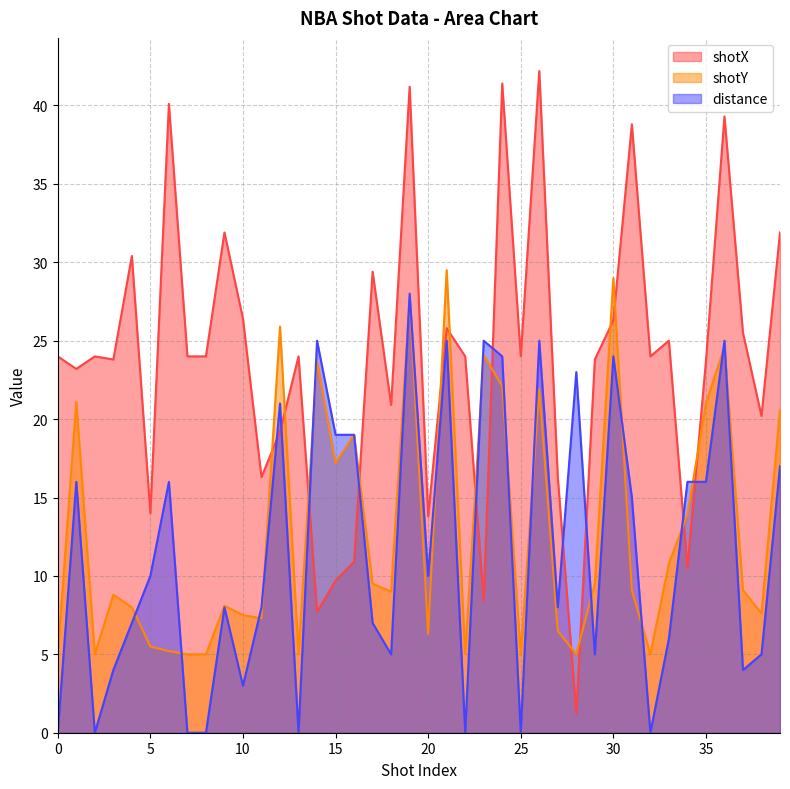

Reading right to left, extract all data points from this chart.

shotX: 31.9	20.2	25.5	39.3	23.7	10.5	25.0	24.0	38.8	26.3	23.8	1.2	16.3	42.2	24.0	41.4	8.4	24.0	25.8	13.8	41.2	20.9	29.4	10.9	9.7	7.7	24.0	19.2	16.3	26.4	31.9	24.0	24.0	40.1	14.0	30.4	23.8	24.0	23.2	24.0
shotY: 20.6	7.6	9.1	24.6	21.0	13.9	10.8	5.0	9.1	29.0	9.5	5.0	6.5	21.9	5.0	22.1	24.1	5.0	29.5	6.3	27.7	9.0	9.5	19.0	17.2	23.7	5.0	25.9	7.3	7.5	8.1	5.0	5.0	5.2	5.5	8.0	8.8	5.0	21.1	5.0
distance: 17.0	5.0	4.0	25.0	16.0	16.0	6.0	0.0	15.0	24.0	5.0	23.0	8.0	25.0	0.0	24.0	25.0	0.0	25.0	10.0	28.0	5.0	7.0	19.0	19.0	25.0	0.0	21.0	8.0	3.0	8.0	0.0	0.0	16.0	10.0	7.0	4.0	0.0	16.0	0.0